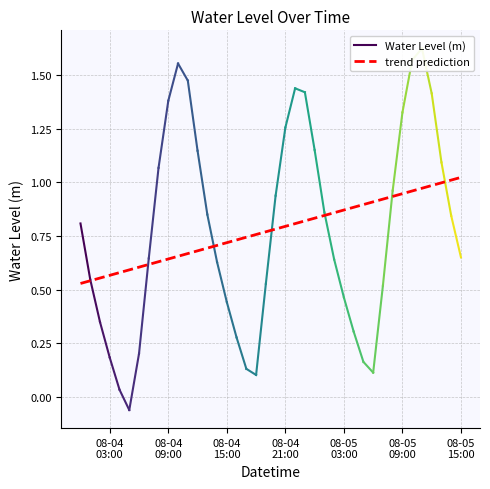

What is the average value of the trend prediction series?

0.8